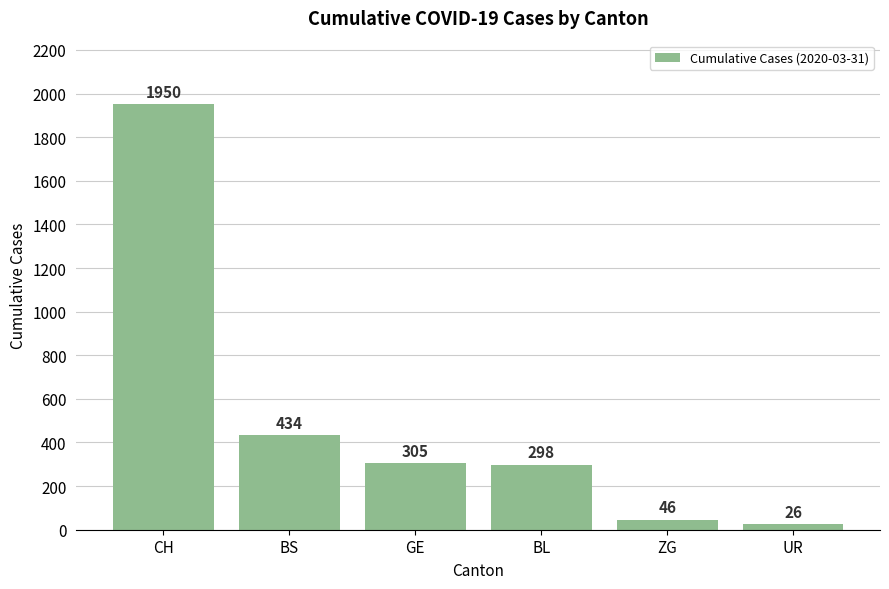

Are the bars horizontal?

No